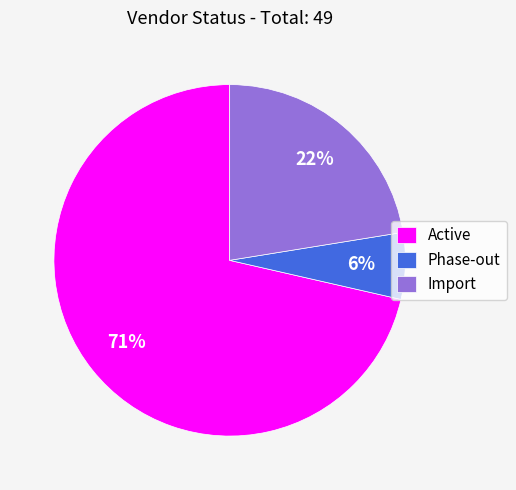

Is the sum of Import and Active greater than half?

Yes